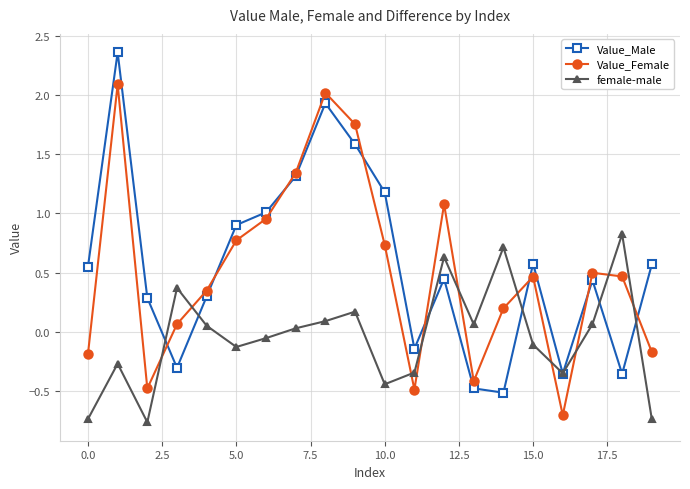

How many times do Value_Male and Value_Female cross each other?

8